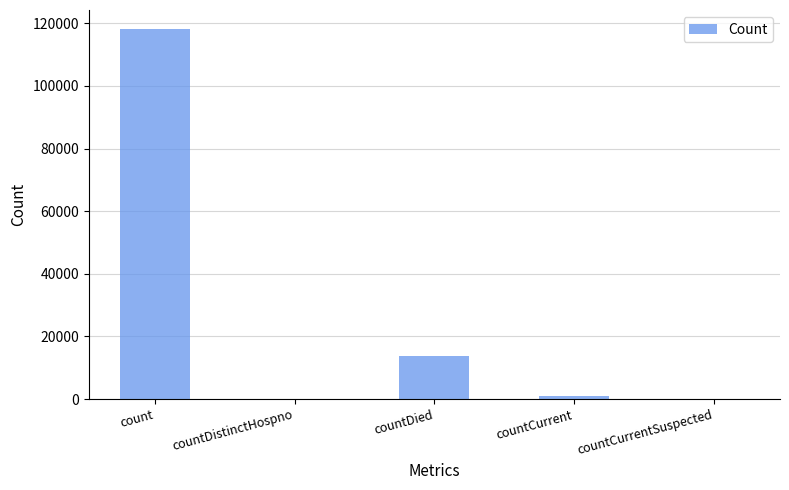

The value at countDied is 23716. True or false?

False